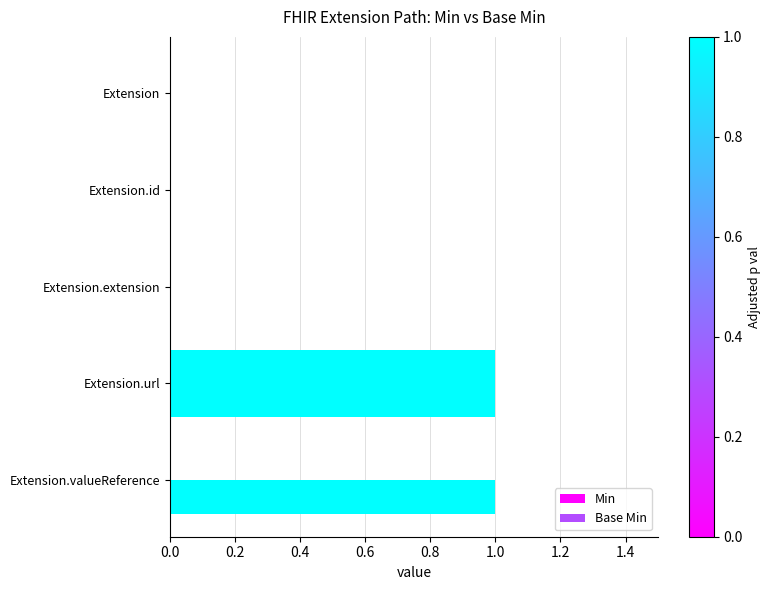

List the series in order of their overall mean, highest first.

Min, Base Min